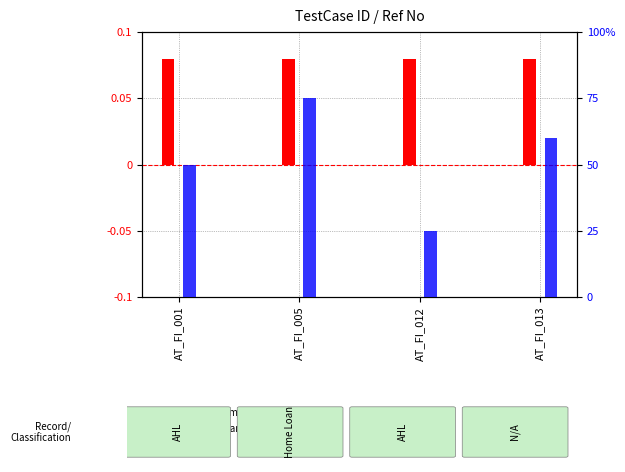

The percentile rank within the sample series shows 75.0 at AT_FI_005. True or false?

True